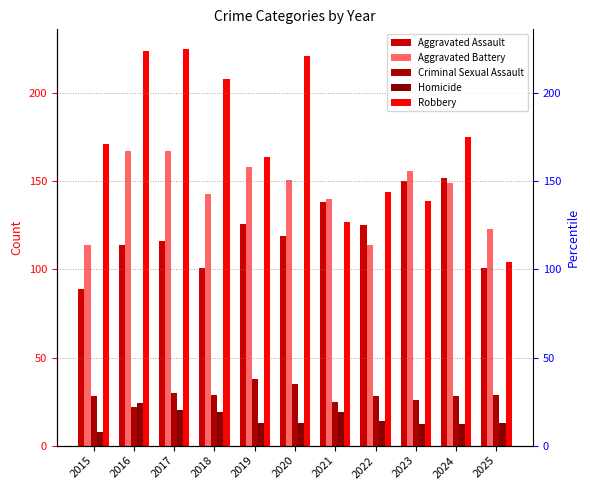

What are all the series names shown in the legend?

Aggravated Assault, Aggravated Battery, Criminal Sexual Assault, Homicide, Robbery